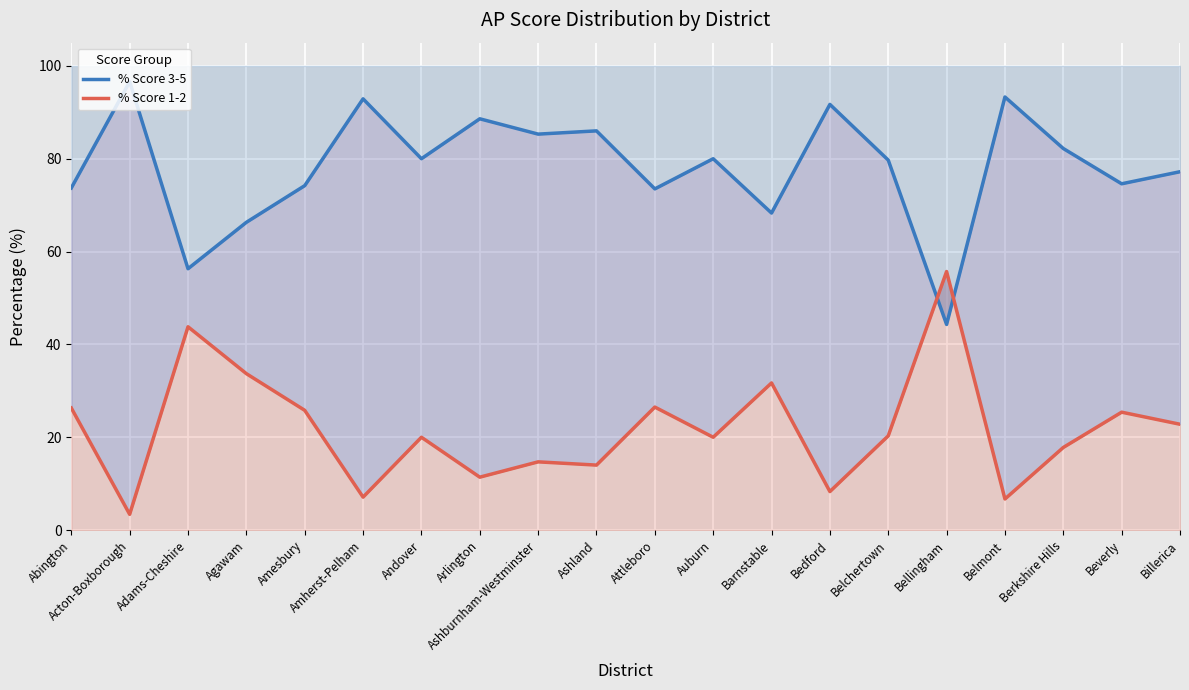

What is the approximate value of % Score 1-2 at Agawam?

33.7